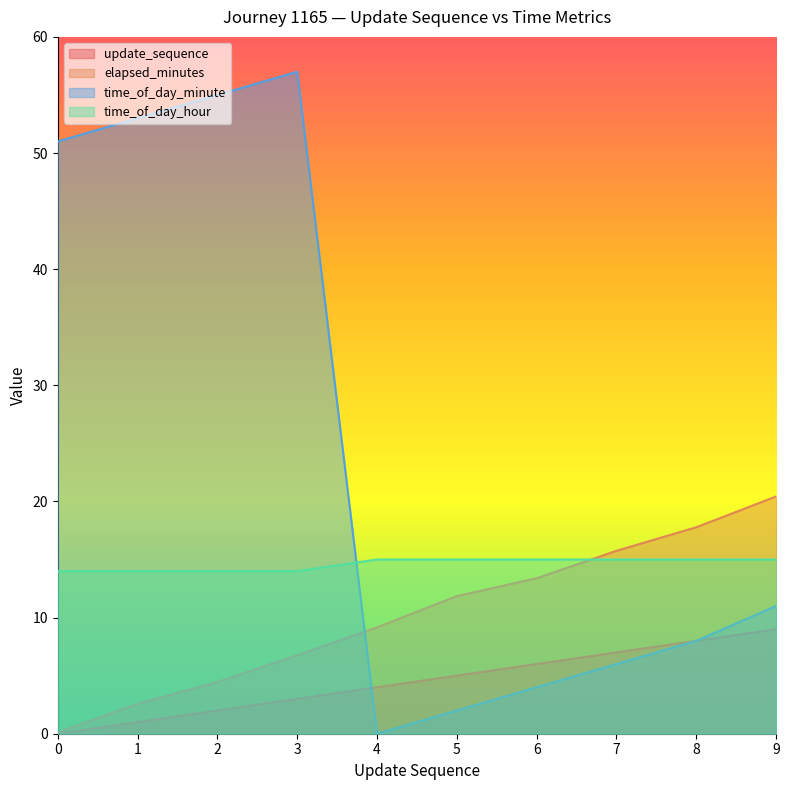

List the series in order of their overall mean, lowest first.

update_sequence, elapsed_minutes, time_of_day_hour, time_of_day_minute